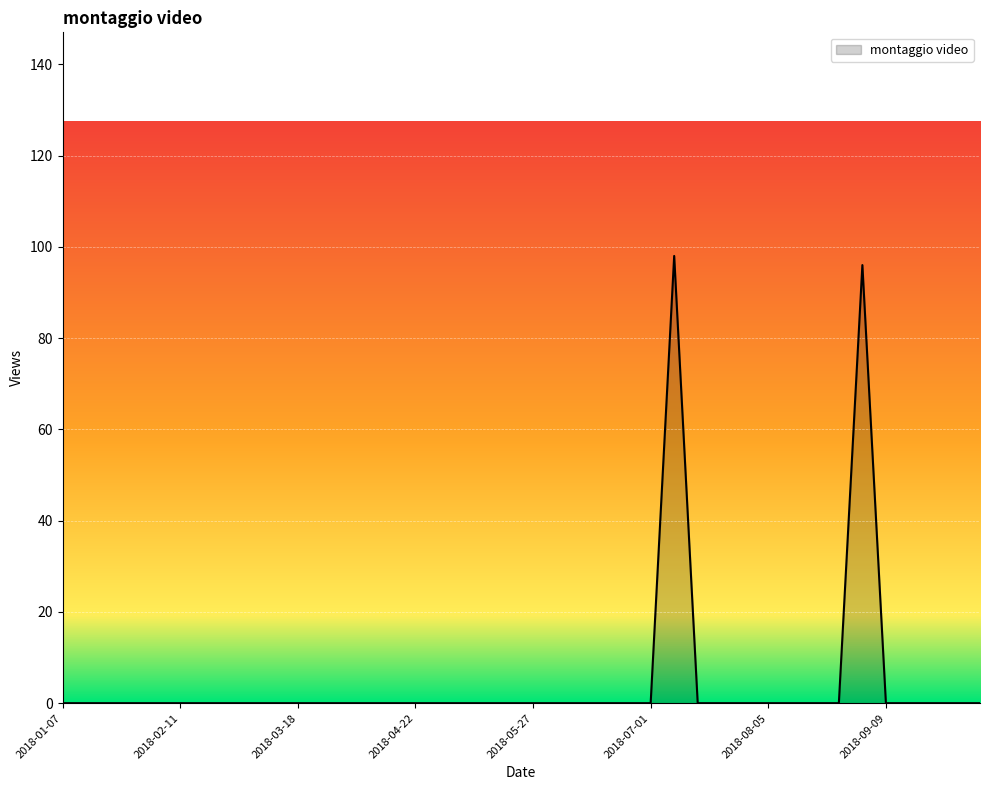

What is the difference between the maximum and minimum values?

98